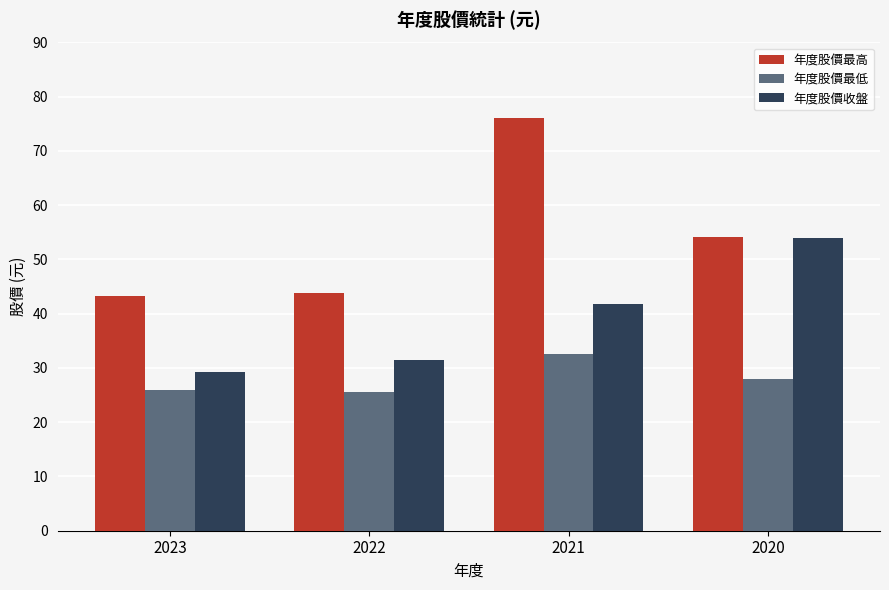

What is the difference between the 年度股價收盤 values at 2020 and 2023?

24.7